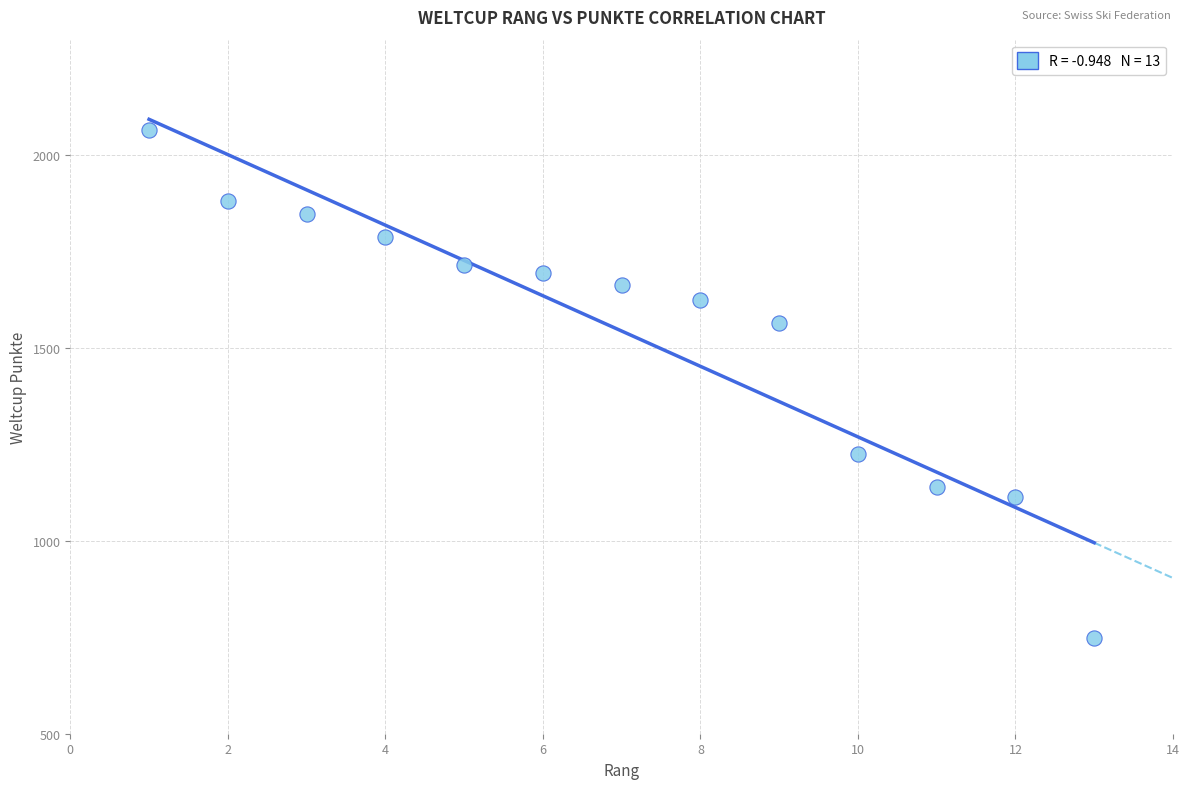

What is the range of X values (max minus min)?

12